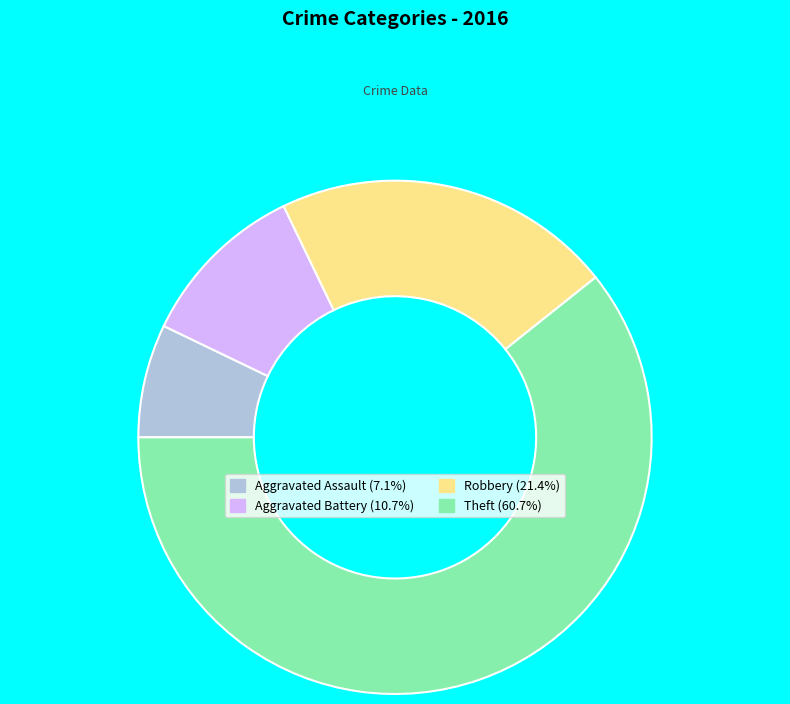

The Aggravated Battery slice represents 11% of the pie. True or false?

True